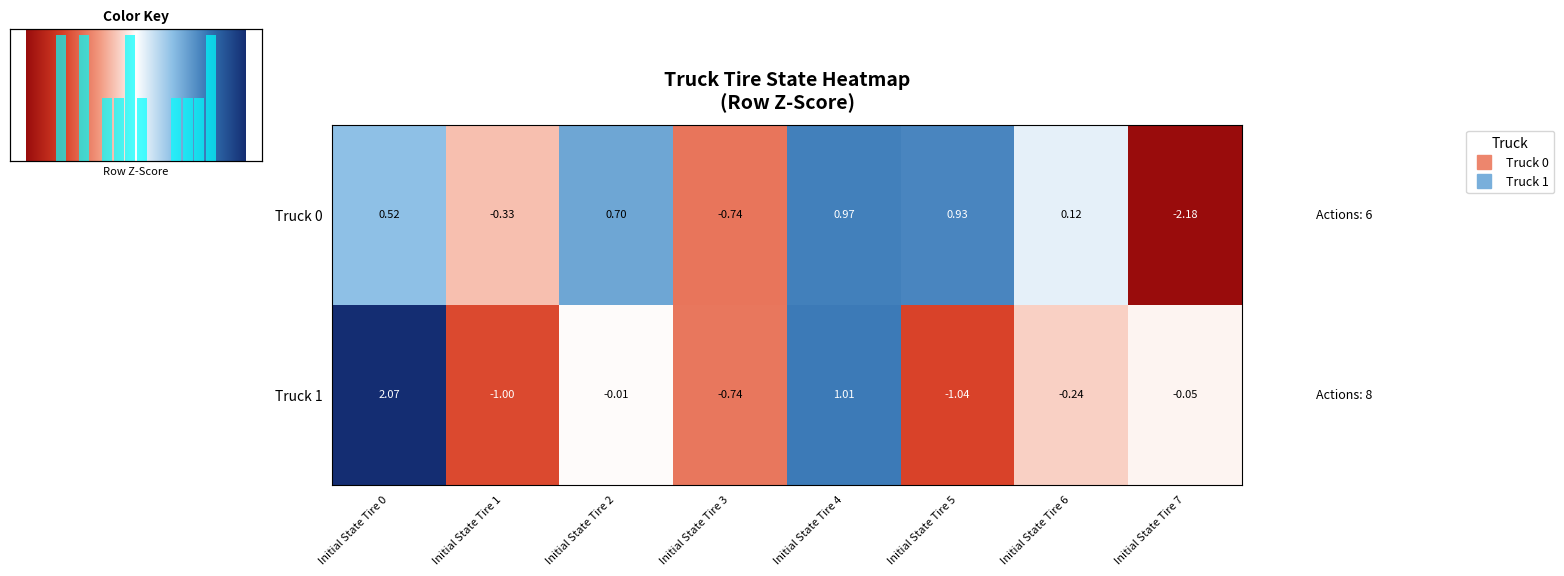

How many distinct data groups are displayed?

2